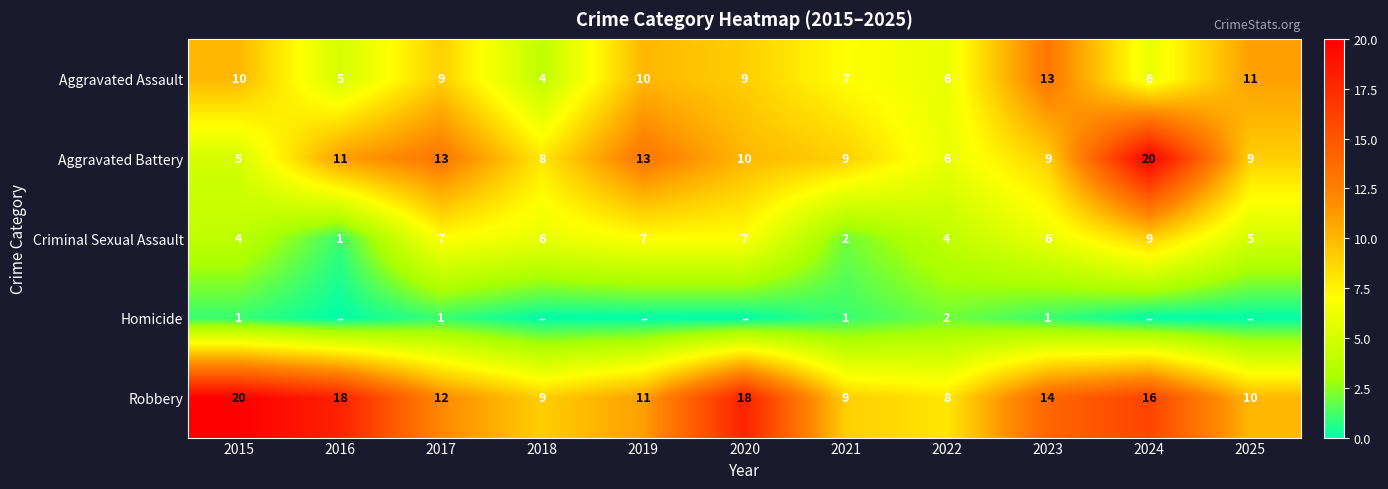

Is it true that Aggravated Battery equals 3 at 2015?

False